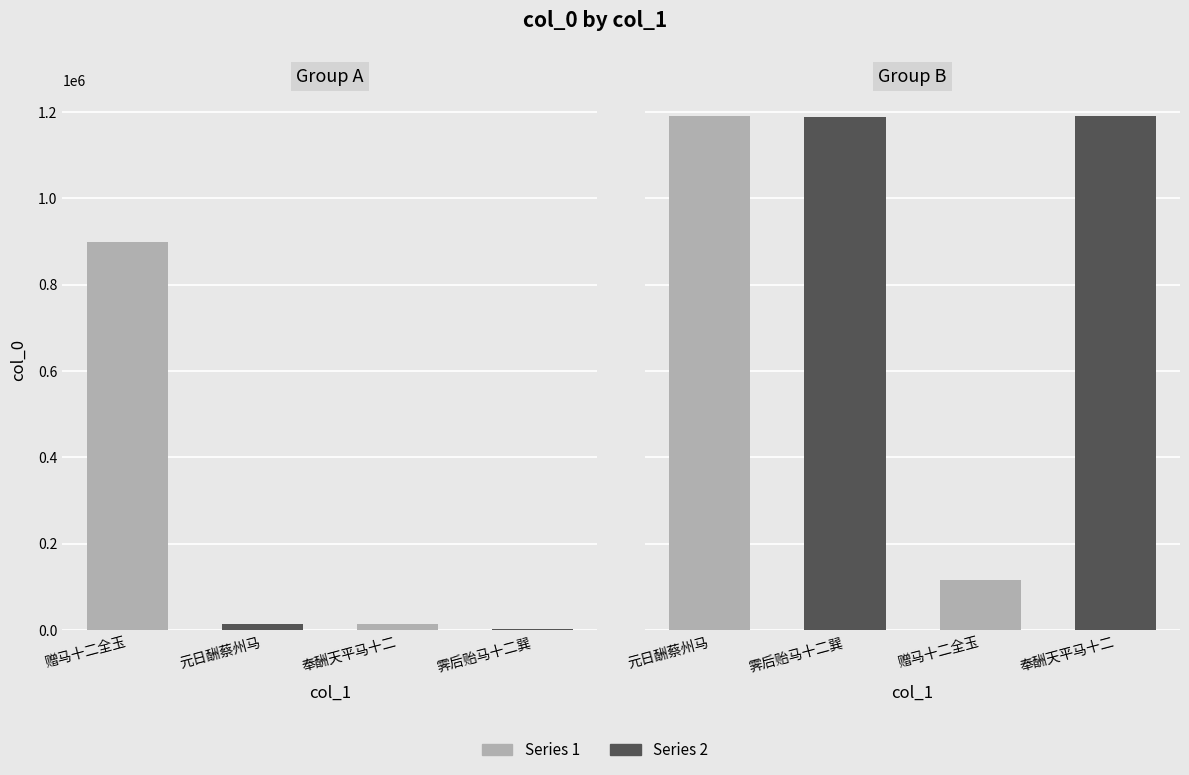

What is the change in value from 元日酬蔡州马十二尚书去年蔡州元日见寄之什 to 元日酬蔡州马十二尚书去年蔡州元日见寄之什?

+1176444